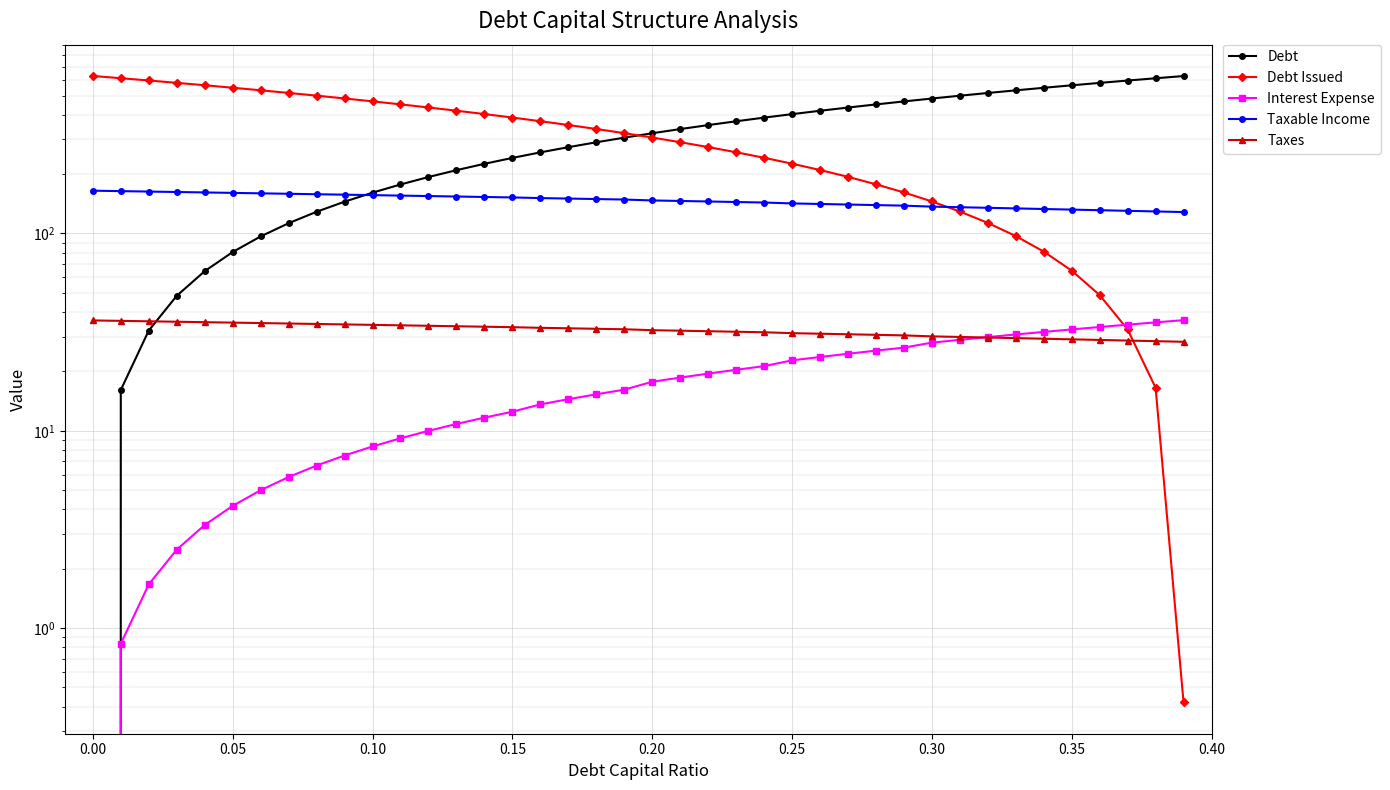

Is the value of Debt at 24 greater than the value of Taxes at 26?

Yes